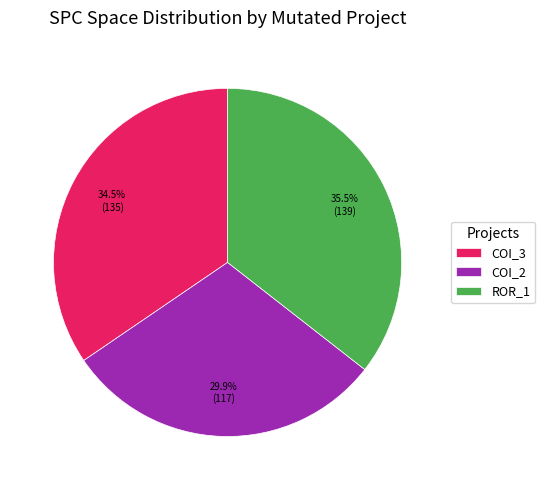

Between COI_2 and ROR_1, which is larger?

ROR_1